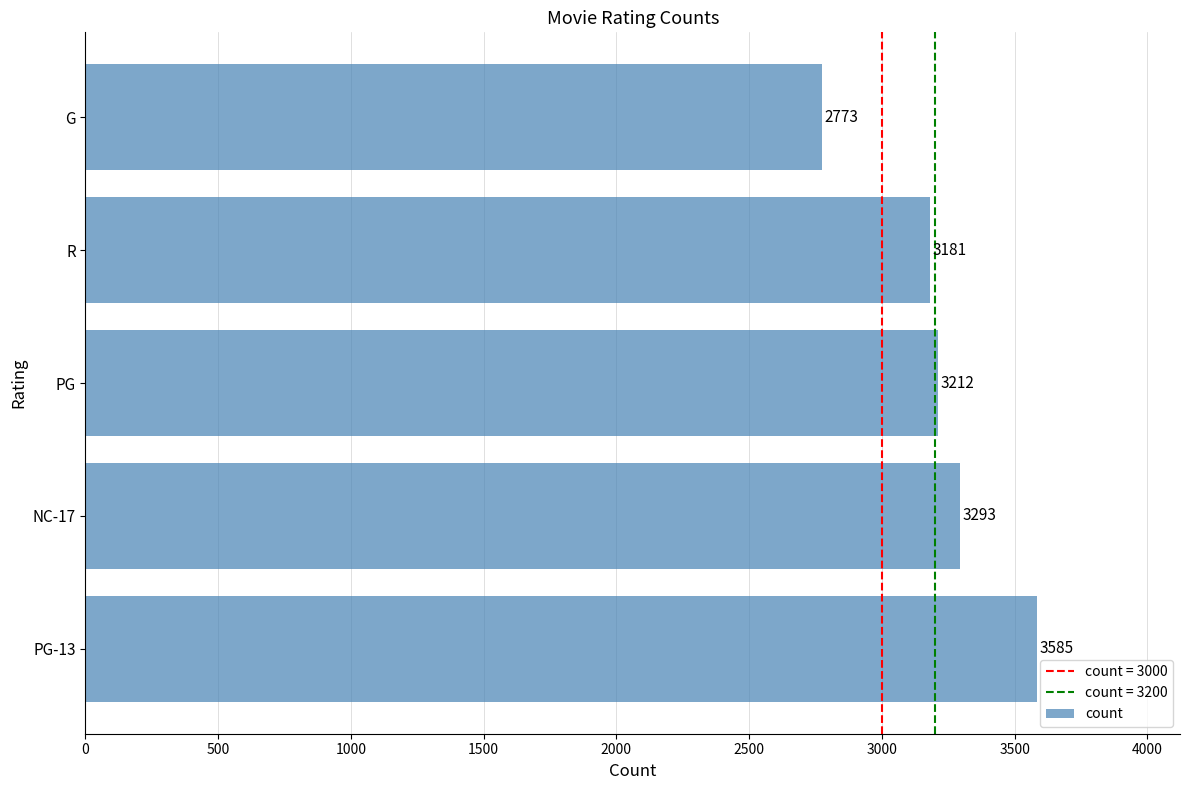

Does the chart contain any negative values?

No